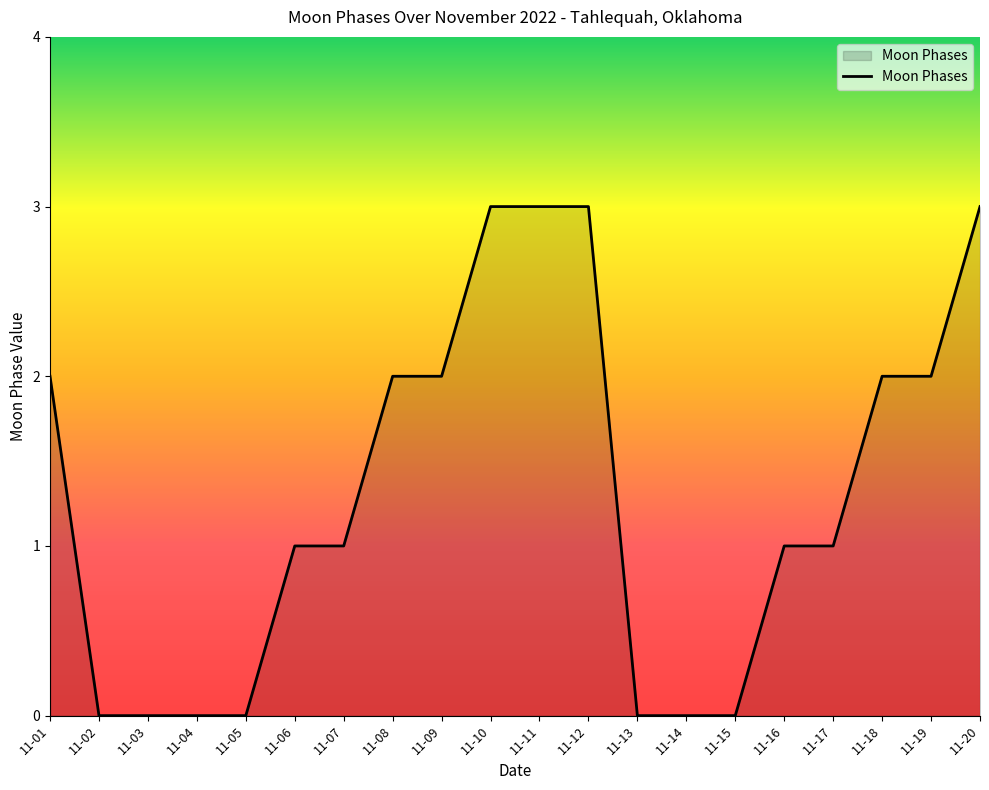

What is the maximum value shown in the chart?

3